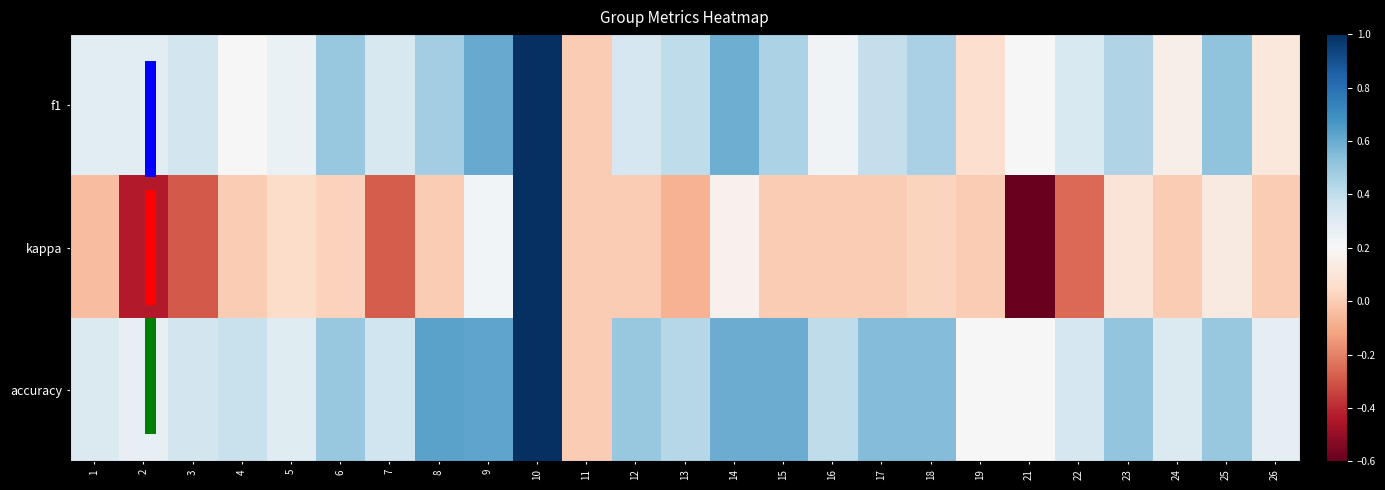

Which category has the highest value in the accuracy series?

10